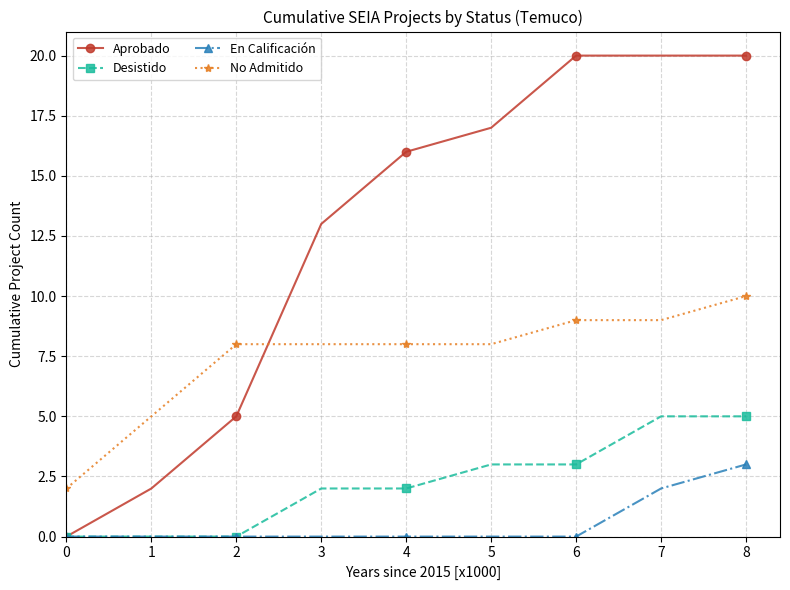

Count the number of categories in the chart.

9